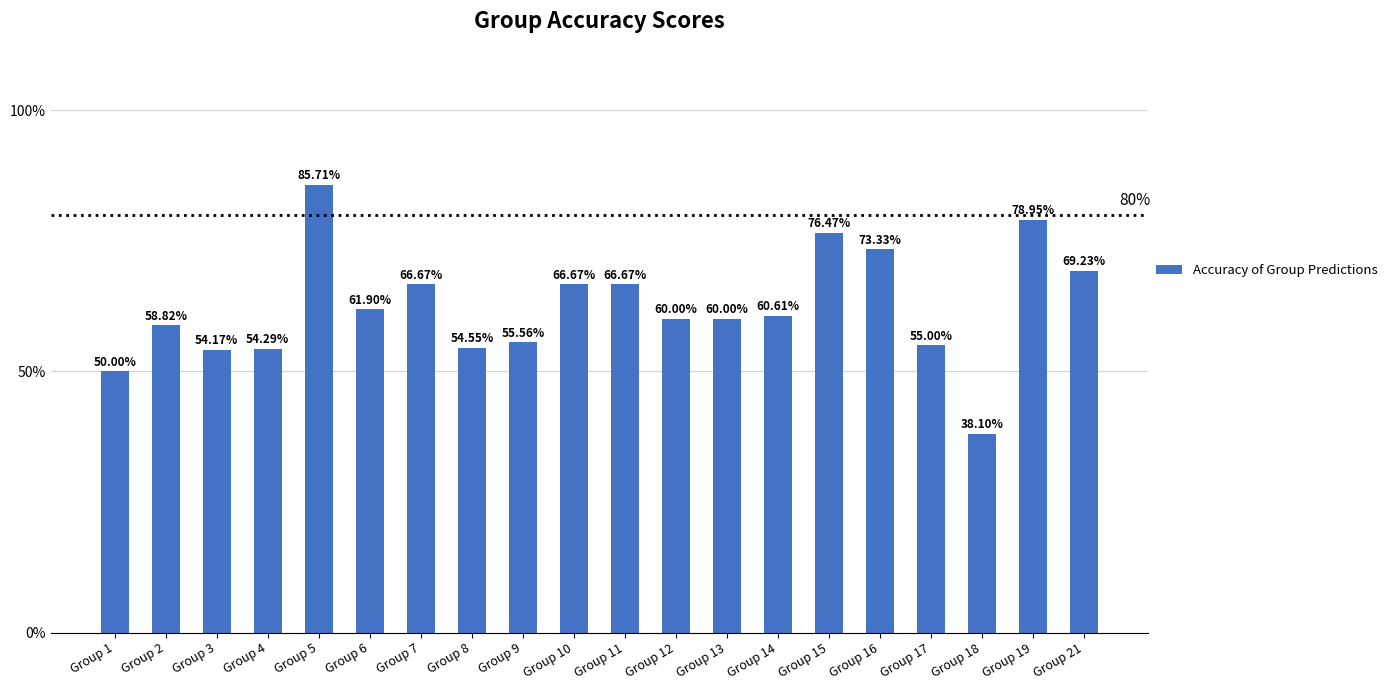

Rank the categories by value from highest to lowest.

Group 5, Group 19, Group 15, Group 16, Group 21, Group 7, Group 10, Group 11, Group 6, Group 14, Group 12, Group 13, Group 2, Group 9, Group 17, Group 8, Group 4, Group 3, Group 1, Group 18